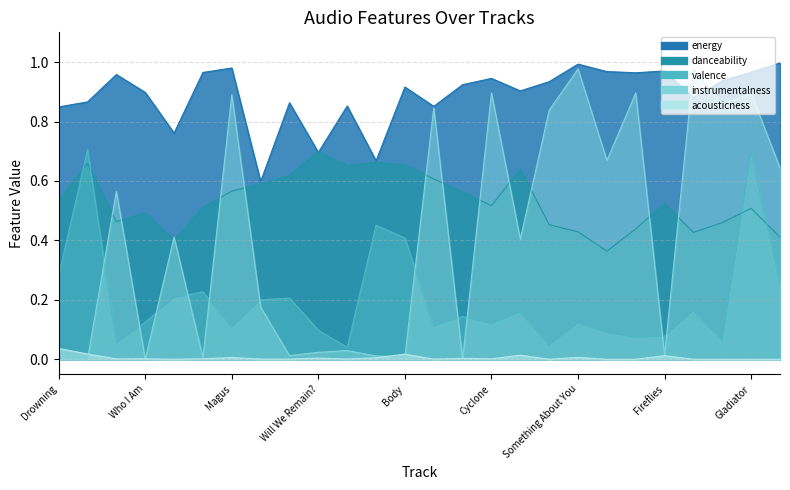

What is the difference between the maximum and minimum values in the danceability series?

0.3